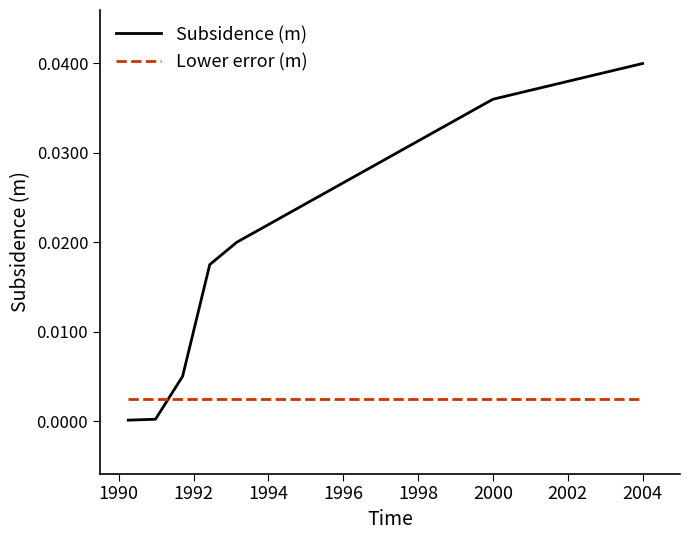

Count the number of data series in this chart.

2